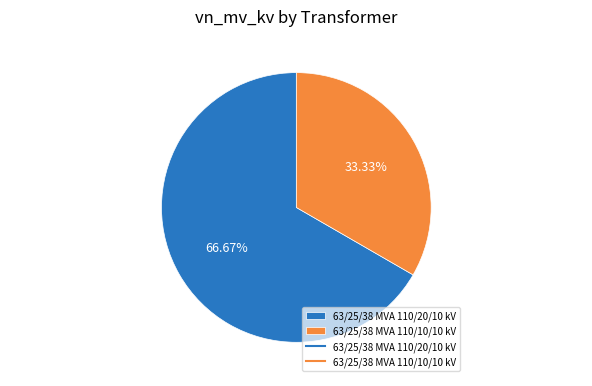

What is the ratio of the value at 63/25/38 MVA 110/10/10 kV to the value at 63/25/38 MVA 110/20/10 kV?

0.5